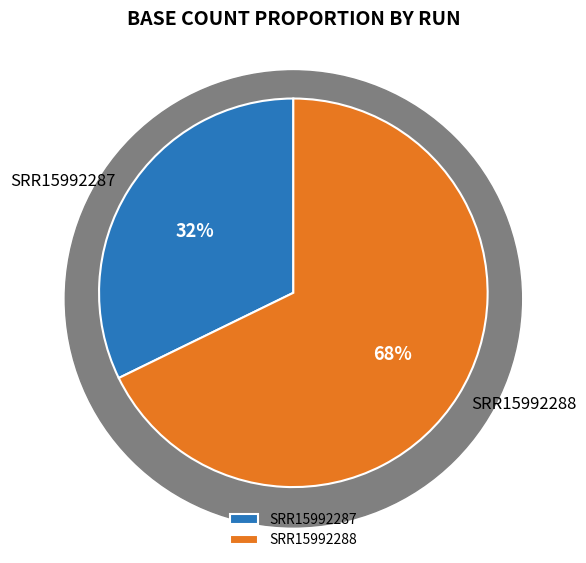

What is the total percentage of SRR15992288 and SRR15992287?

100.0%